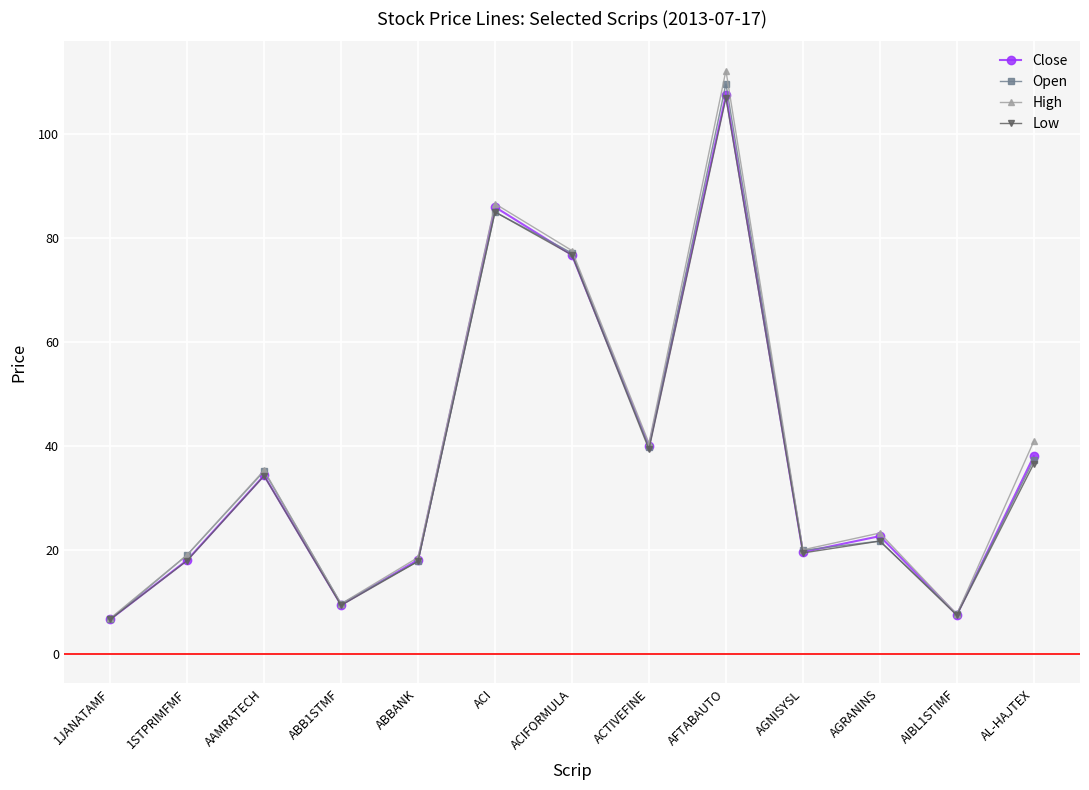

What is the value of the Low point at the 8th from the left?

39.4